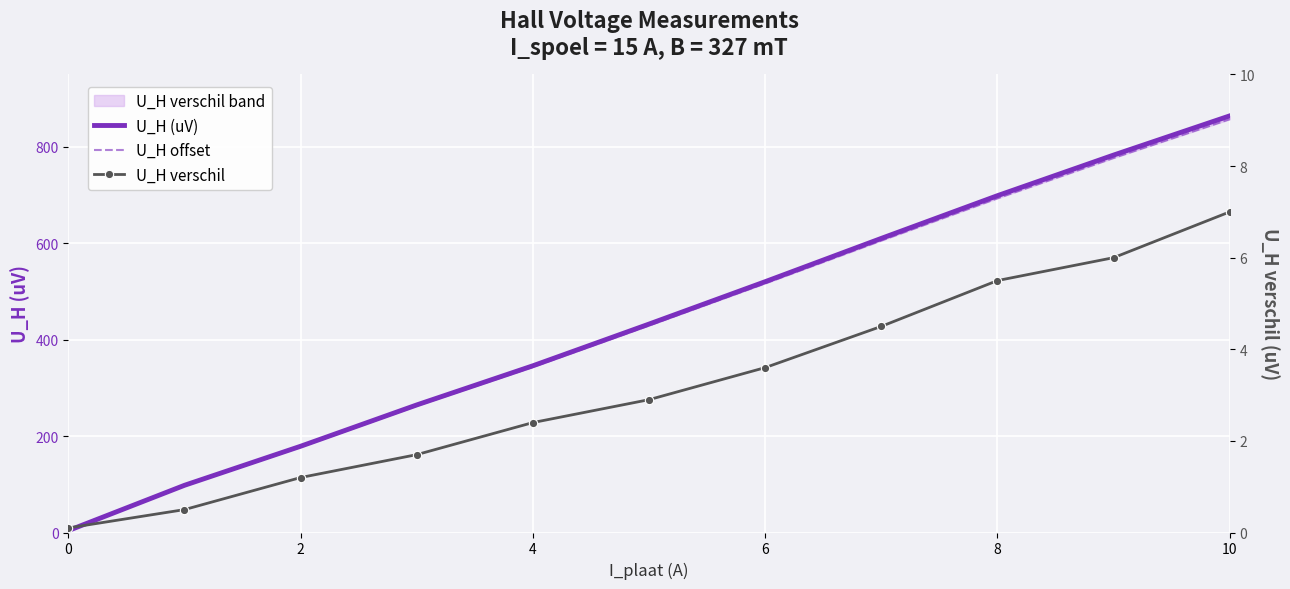

Is the value of U_H offset at 0 greater than the value of U_H verschil at 4?

Yes